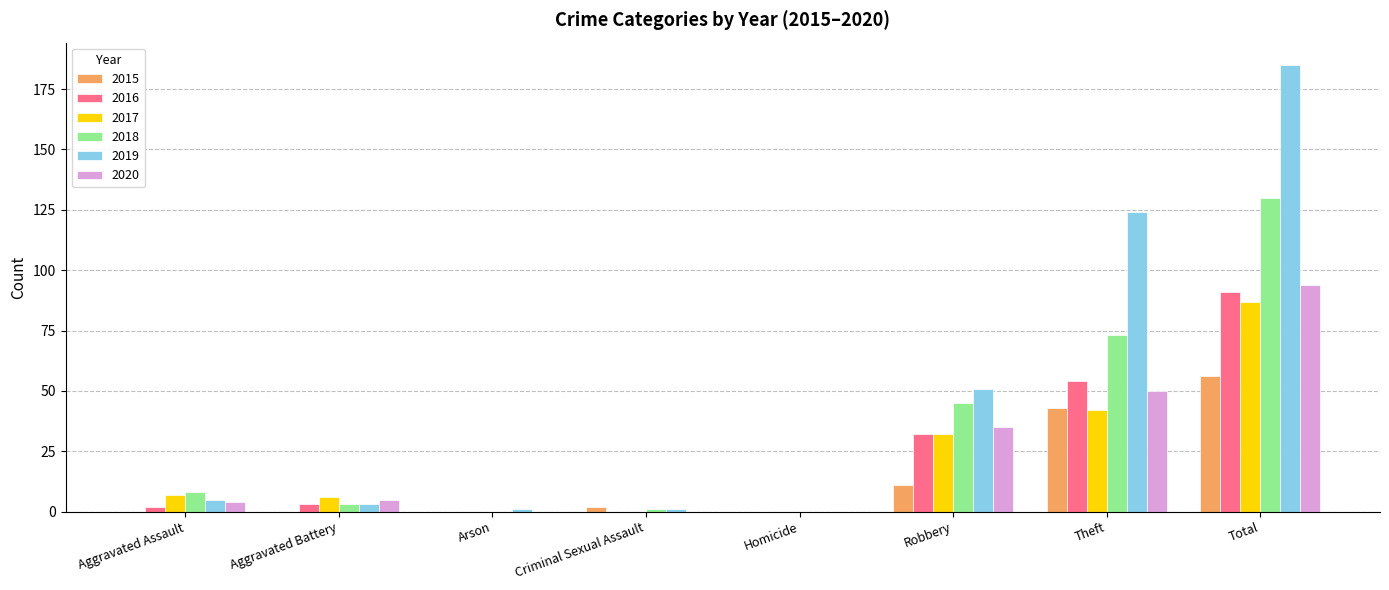

What is the sum of all 2017 values?

174